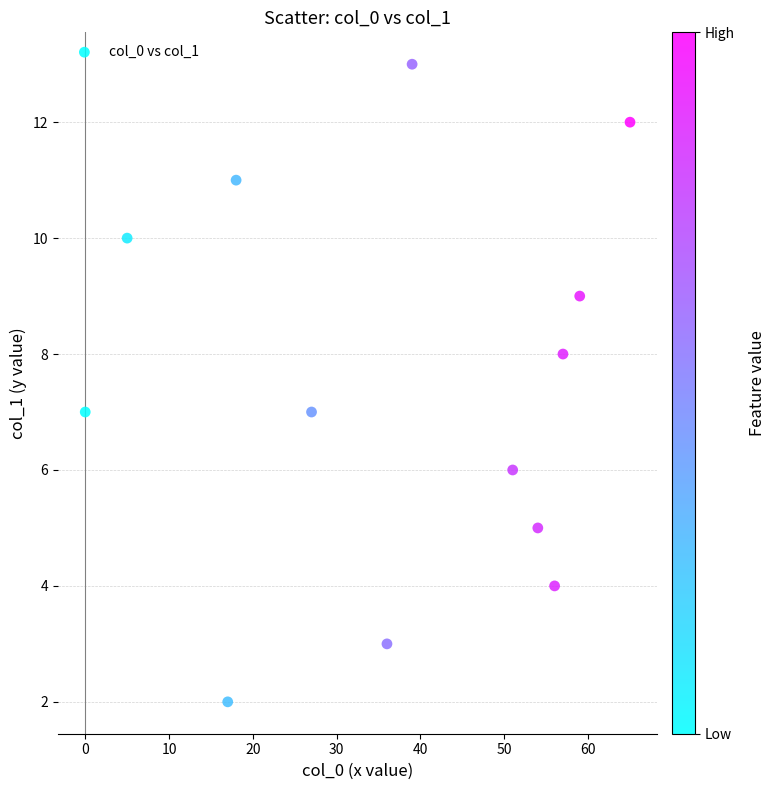

What is the range of Y values (max minus min)?

11